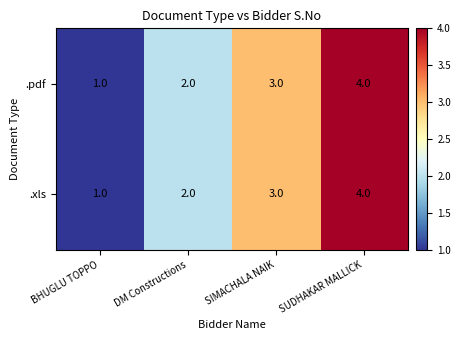

The value of .xls at DM Constructions is 3. True or false?

False